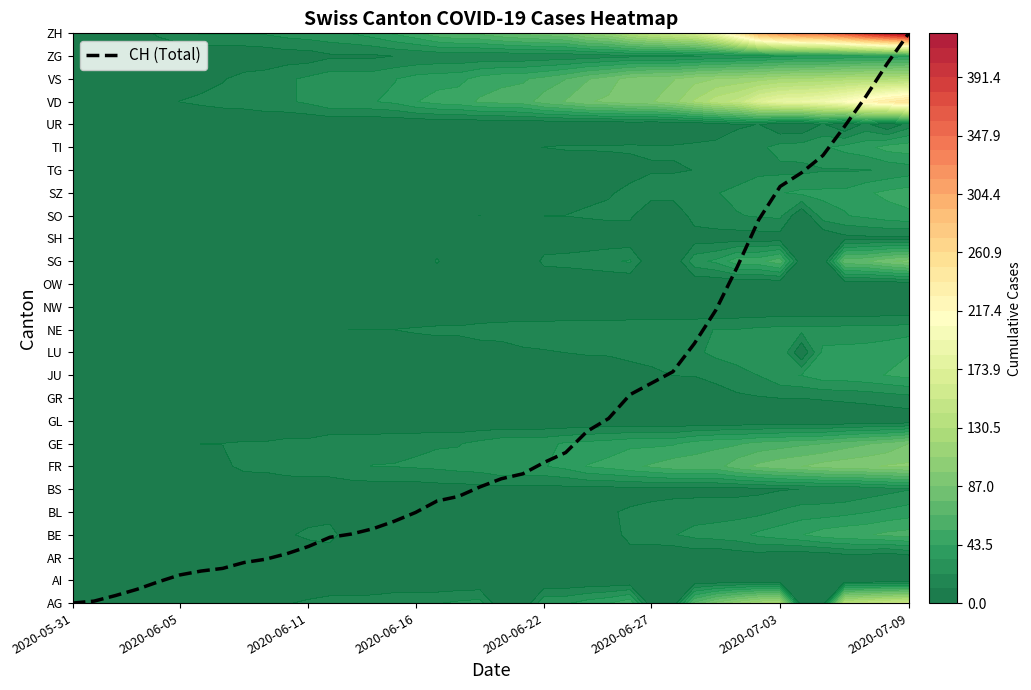

How many values are above zero?

39